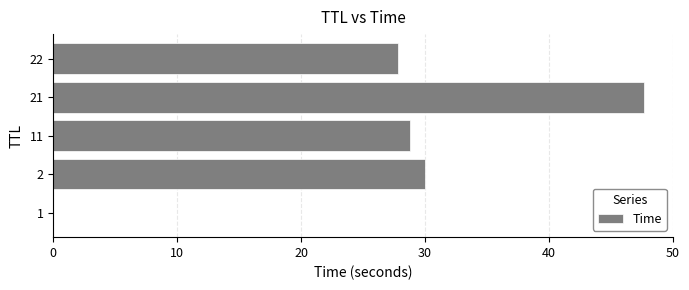

What is the maximum value shown in the chart?

47.6